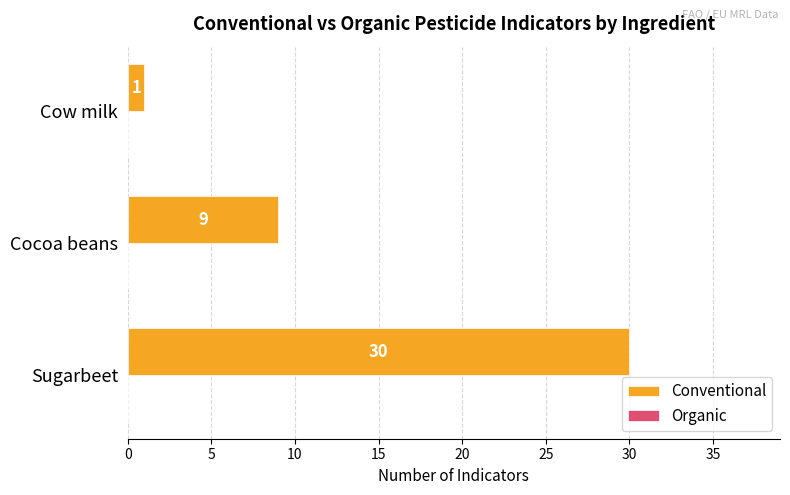

What is the difference between the maximum and second lowest values?

21